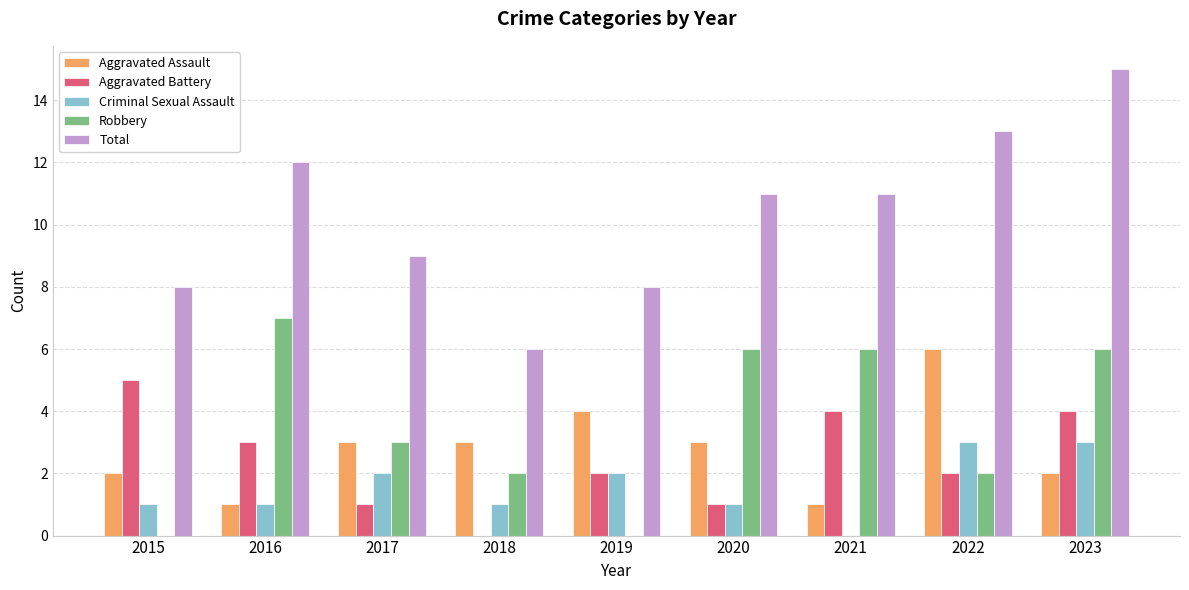

Which series has the largest total across all categories?

Total